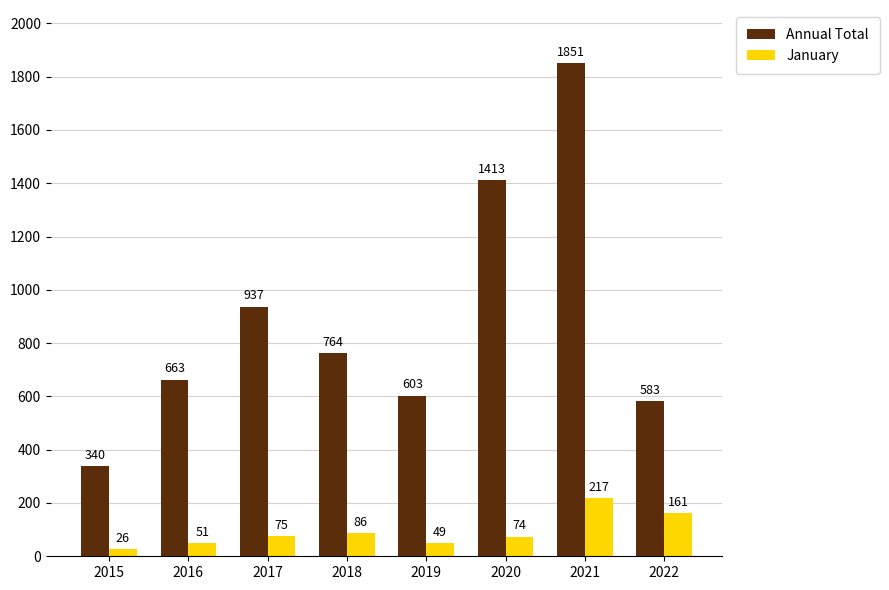

Is it true that Annual Total equals 1164 at 2016?

False